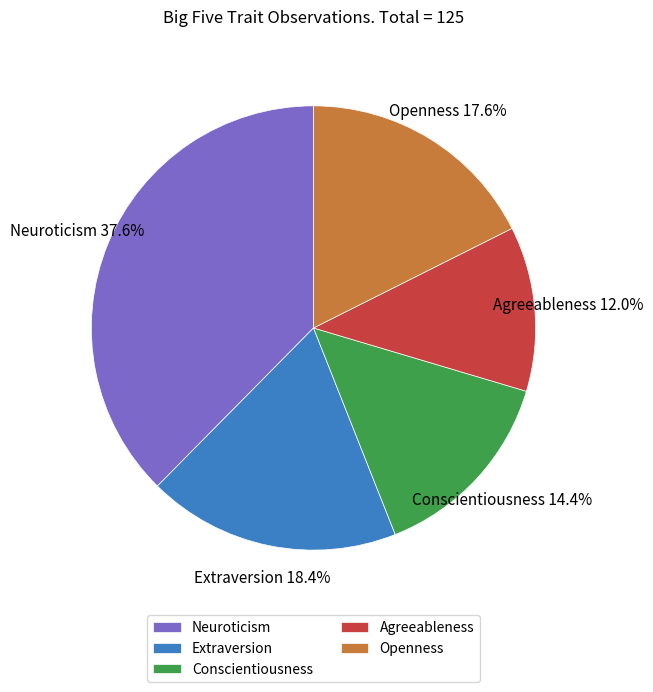

Which slice is the largest?

Neuroticism